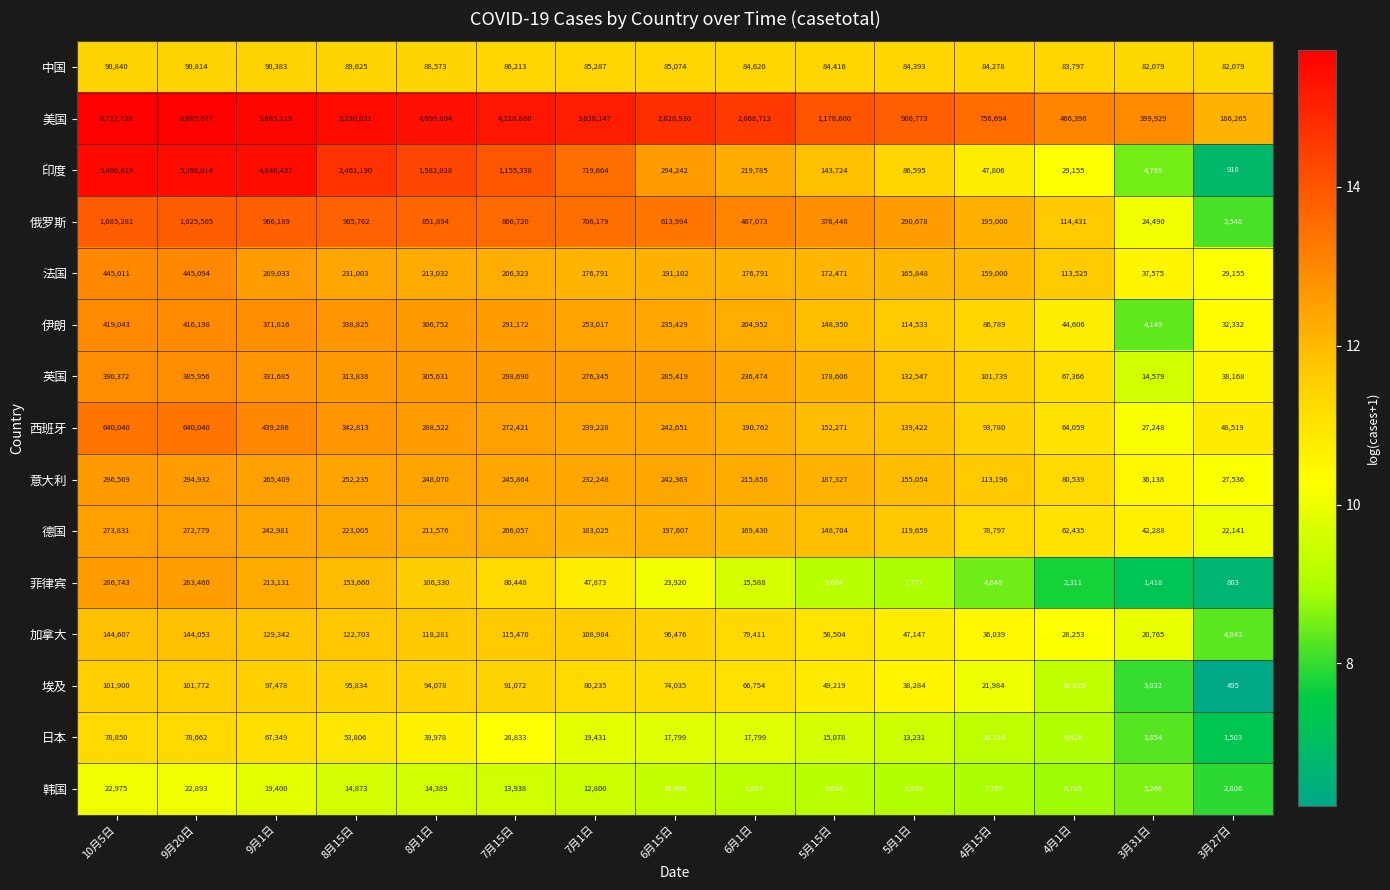

What is the spread (max minus min) of values at 8月15日?

5215158